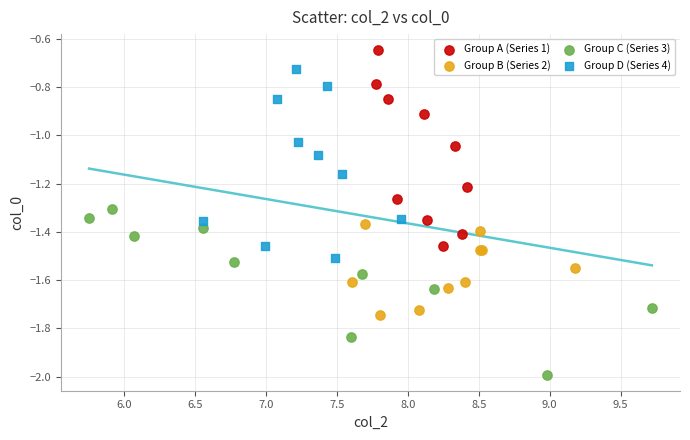

Which series contains the lowest Y value?

Group C (Series 3)